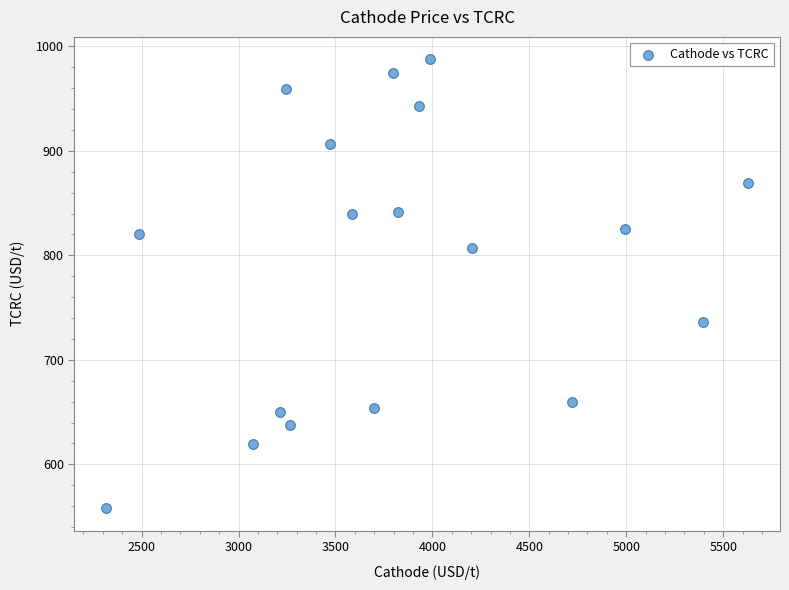

What is the range of X values (max minus min)?

3309.9